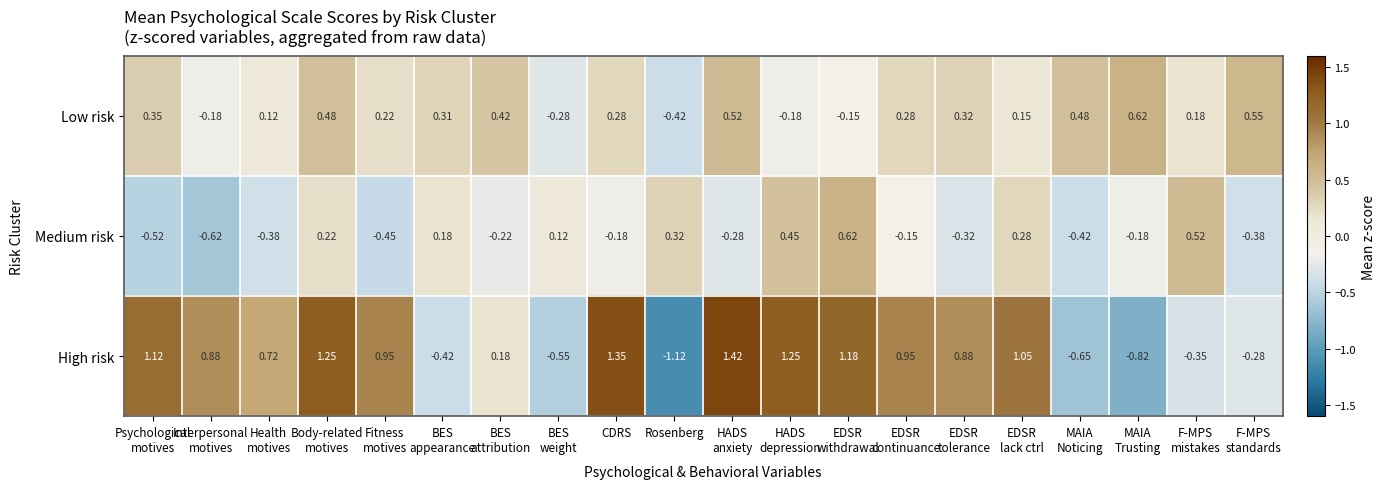

At which label does Low risk reach its minimum?

Rosenberg